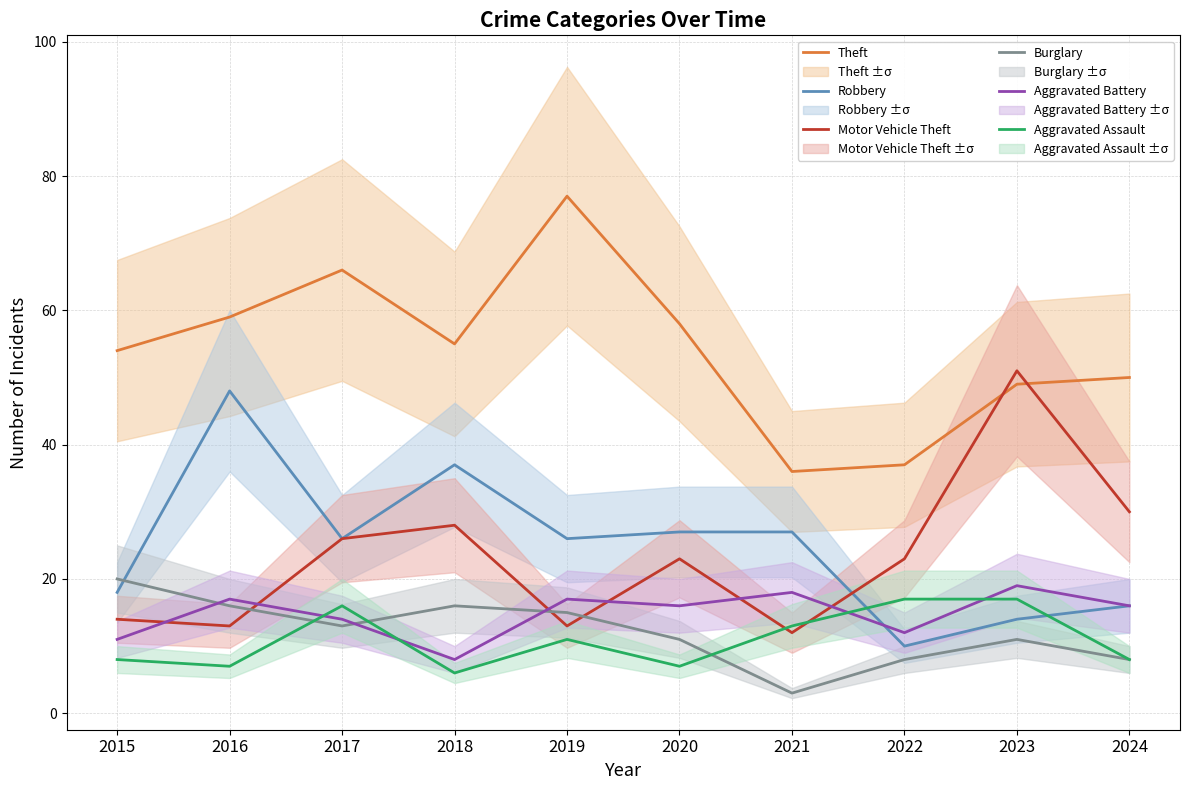

After their last crossing, which series has the higher values: Aggravated Battery or Aggravated Assault?

Aggravated Battery